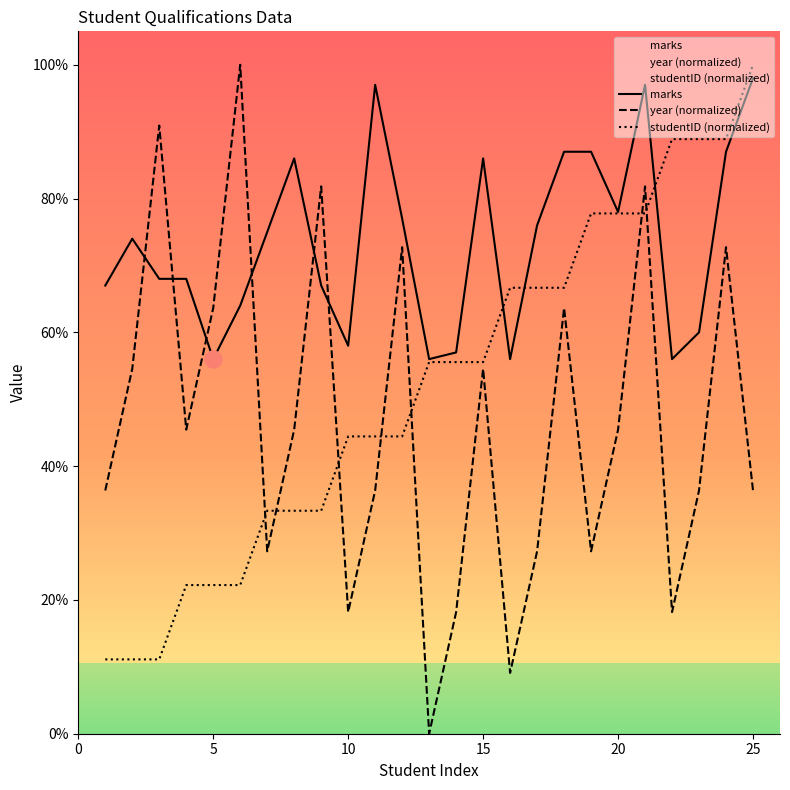

True or false: year (normalized) and marks intersect in this chart.

True